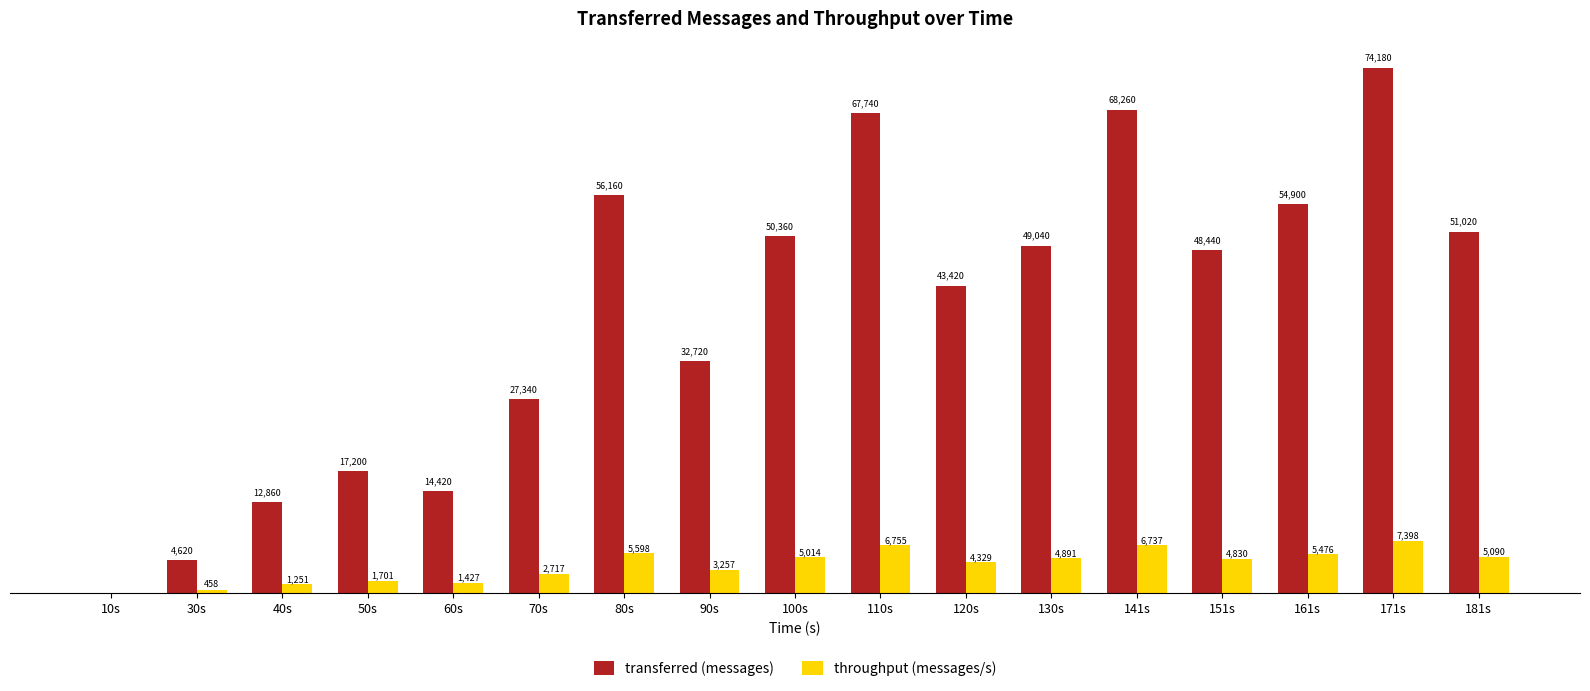

Where does the throughput (messages/s) series first go above 4830?

80s